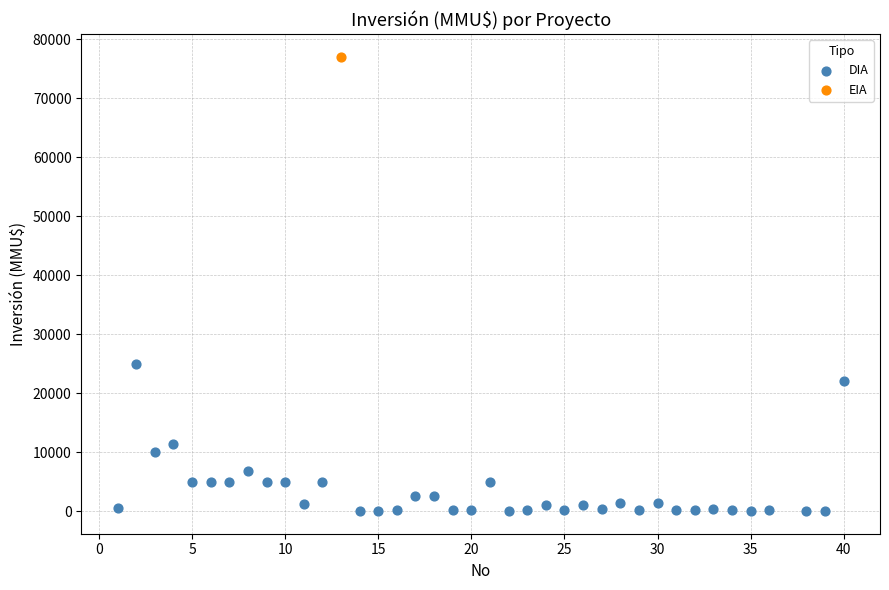

What are all the series names shown in the legend?

DIA, EIA